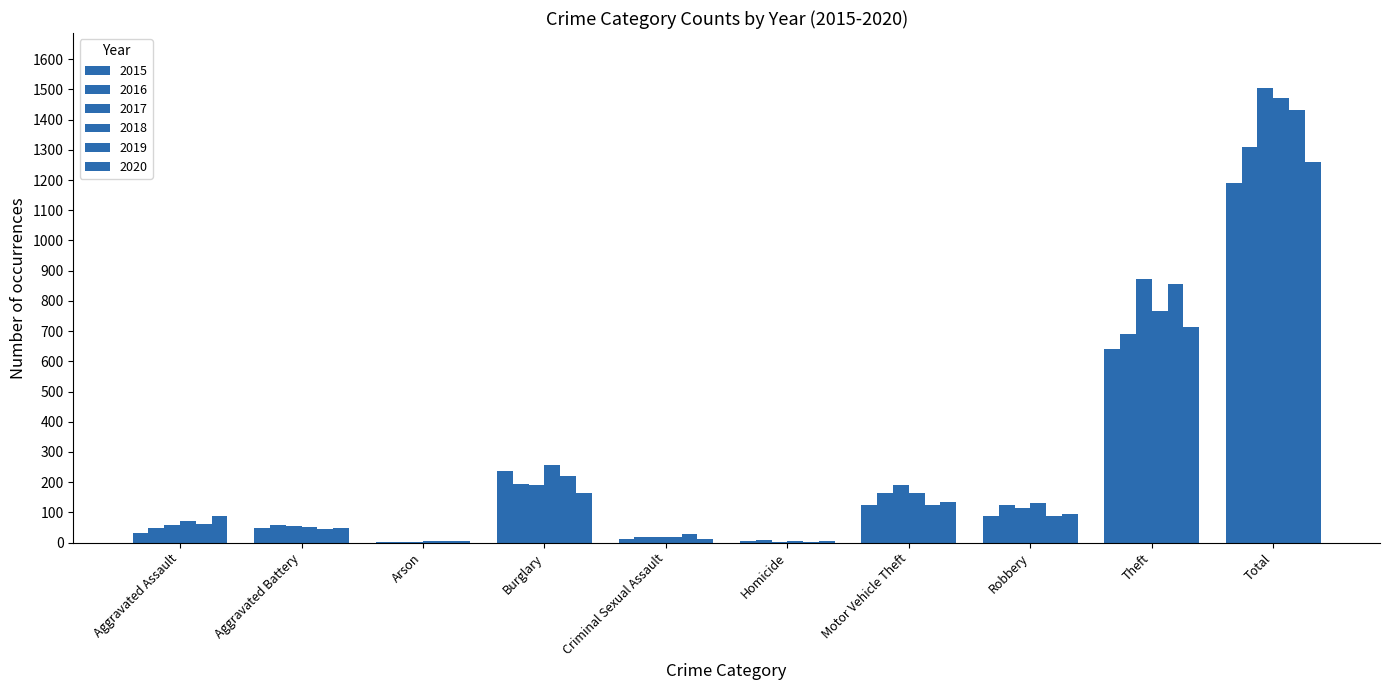

What is the label of the 7th bar from the left?

Motor Vehicle Theft